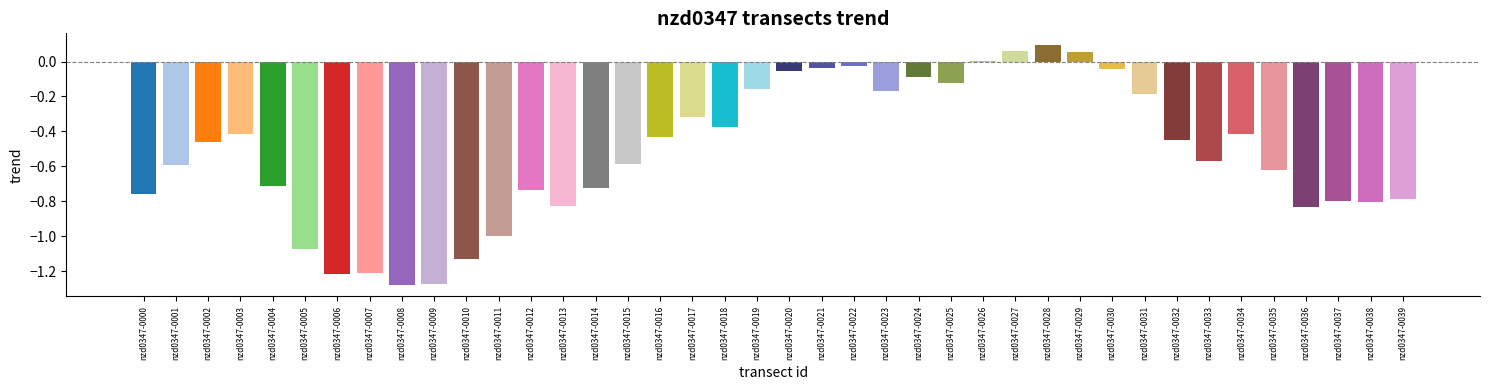

True or false: the data shows -0.2 at nzd0347-0025.

False